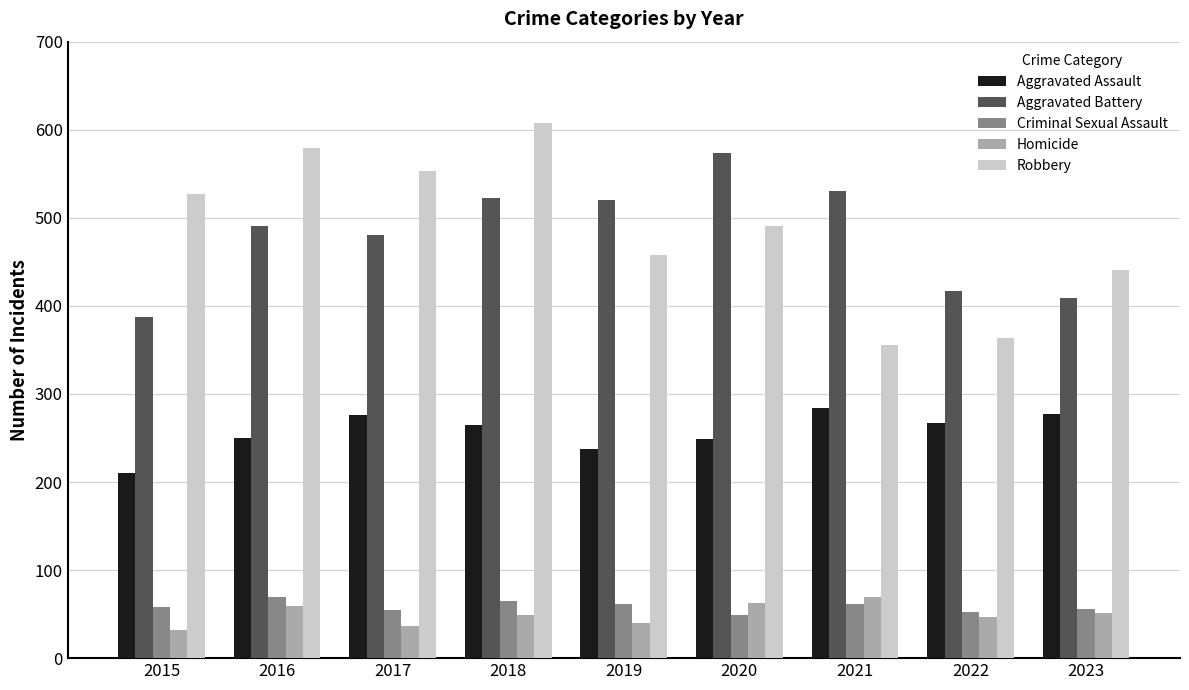

Rank the series at 2019 from lowest to highest value.

Homicide, Criminal Sexual Assault, Aggravated Assault, Robbery, Aggravated Battery